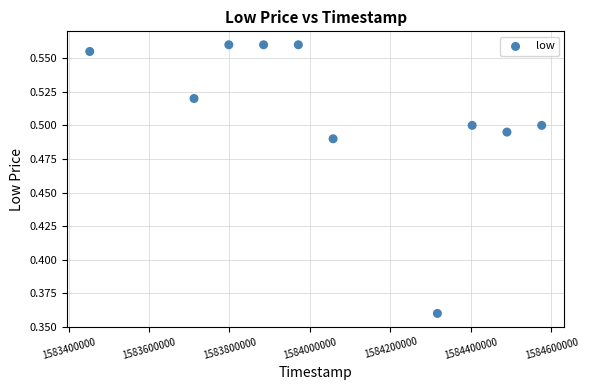

What is the range of X values (max minus min)?

1123200.0